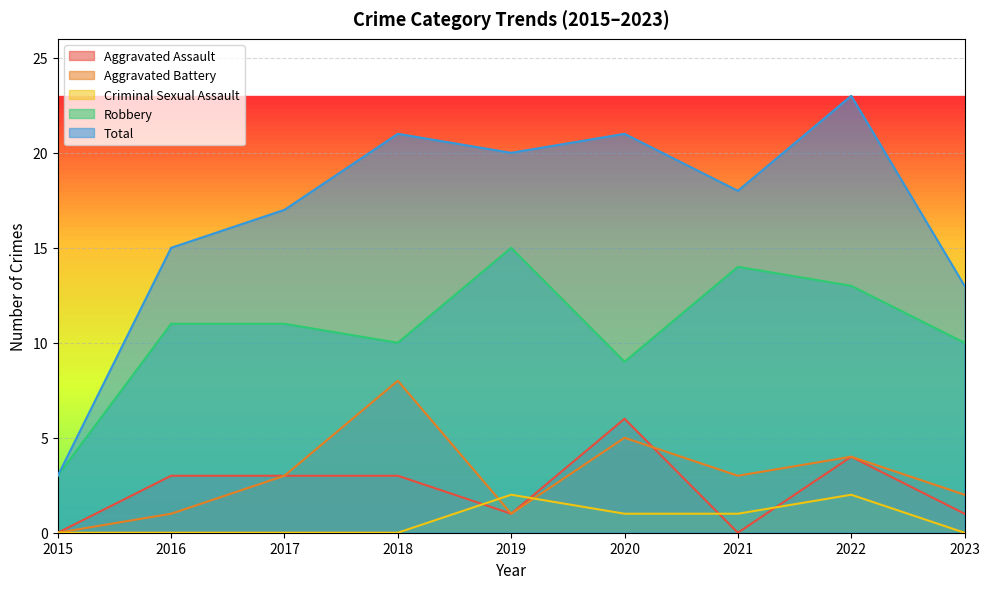

Which series has the largest total across all categories?

Total